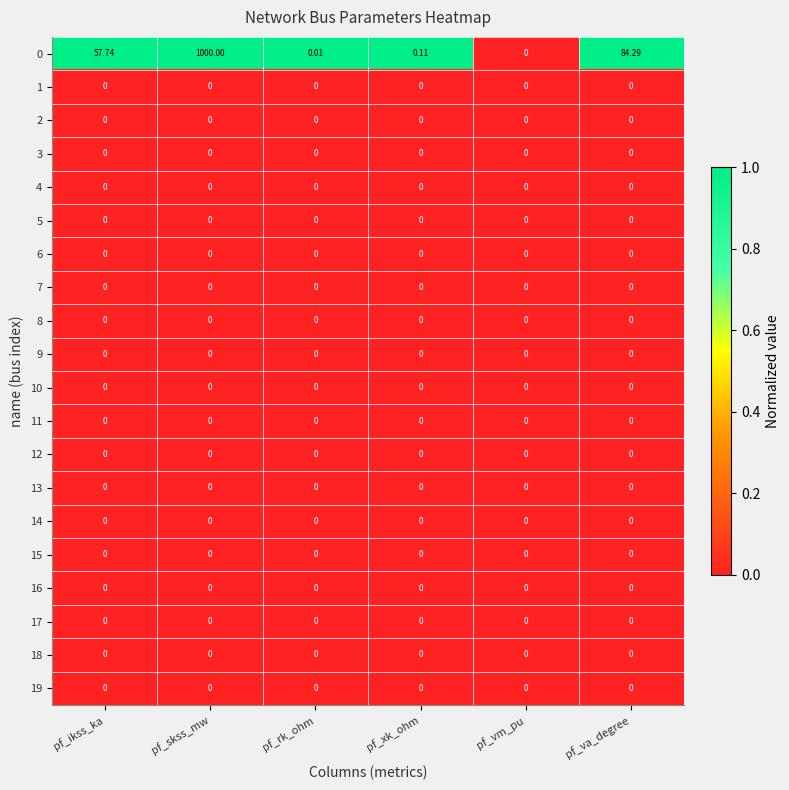

At which category is the sum across all series the highest?

pf_skss_mw